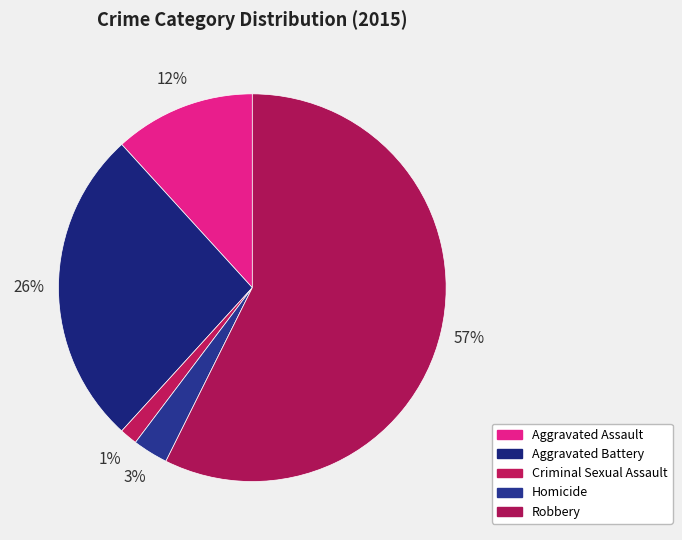

Rank the categories by value from lowest to highest.

Criminal Sexual Assault, Homicide, Aggravated Assault, Aggravated Battery, Robbery